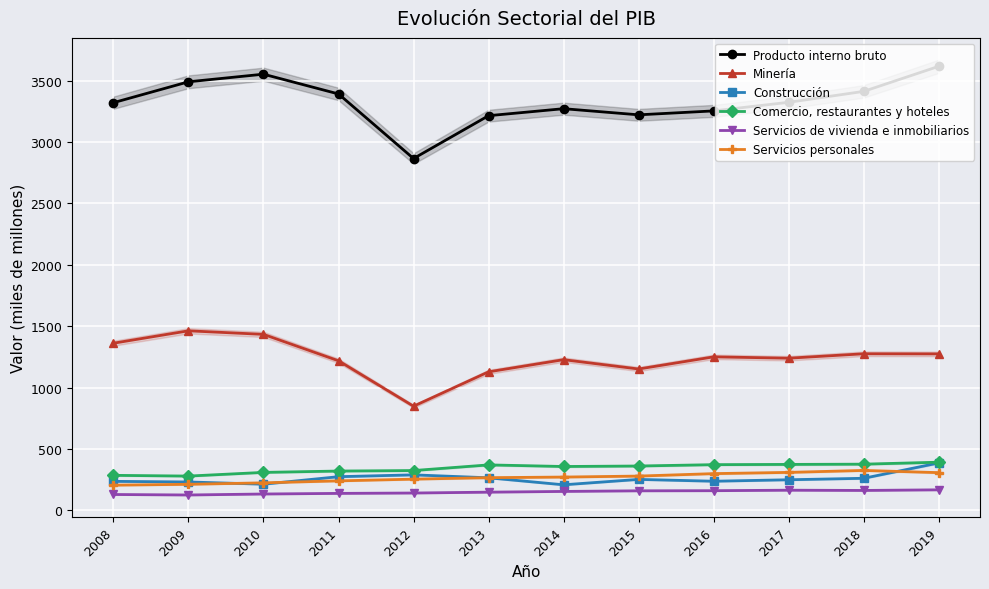

Is it true that Minería equals 2190 at 2014?

False